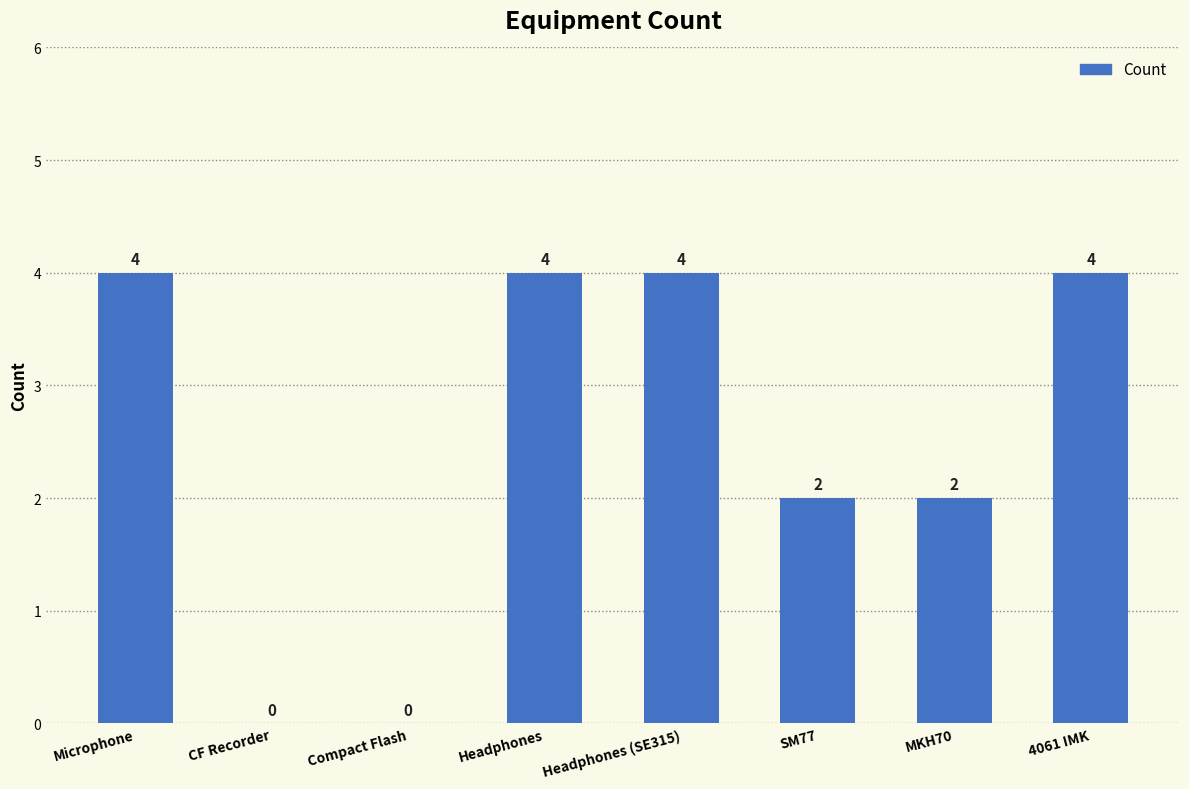

How many values are between 2 and 4?

6